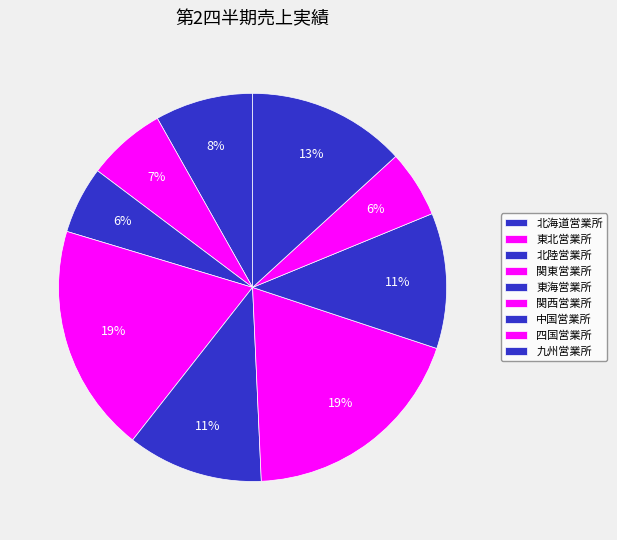

Which has a higher value, 関東営業所 or 中国営業所?

関東営業所